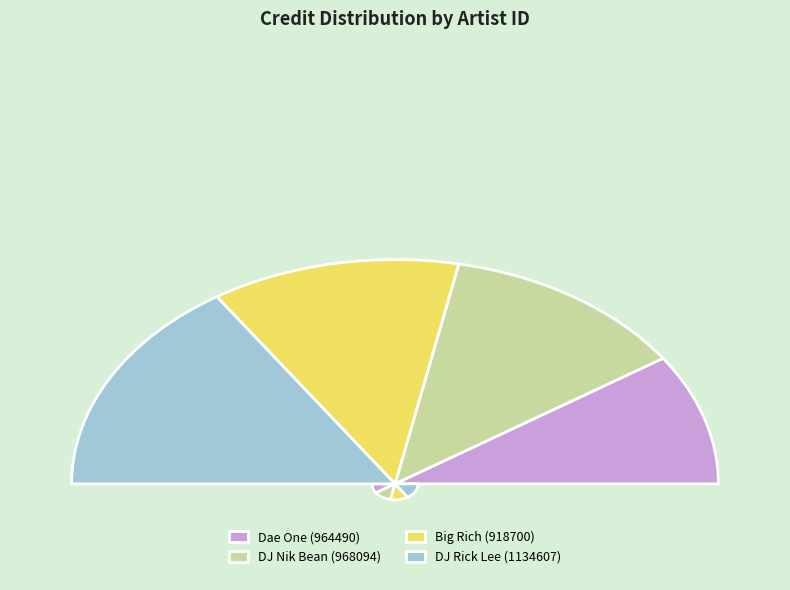

What is the change in value from DJ Nik Bean (968094) to Big Rich (918700)?

+8106